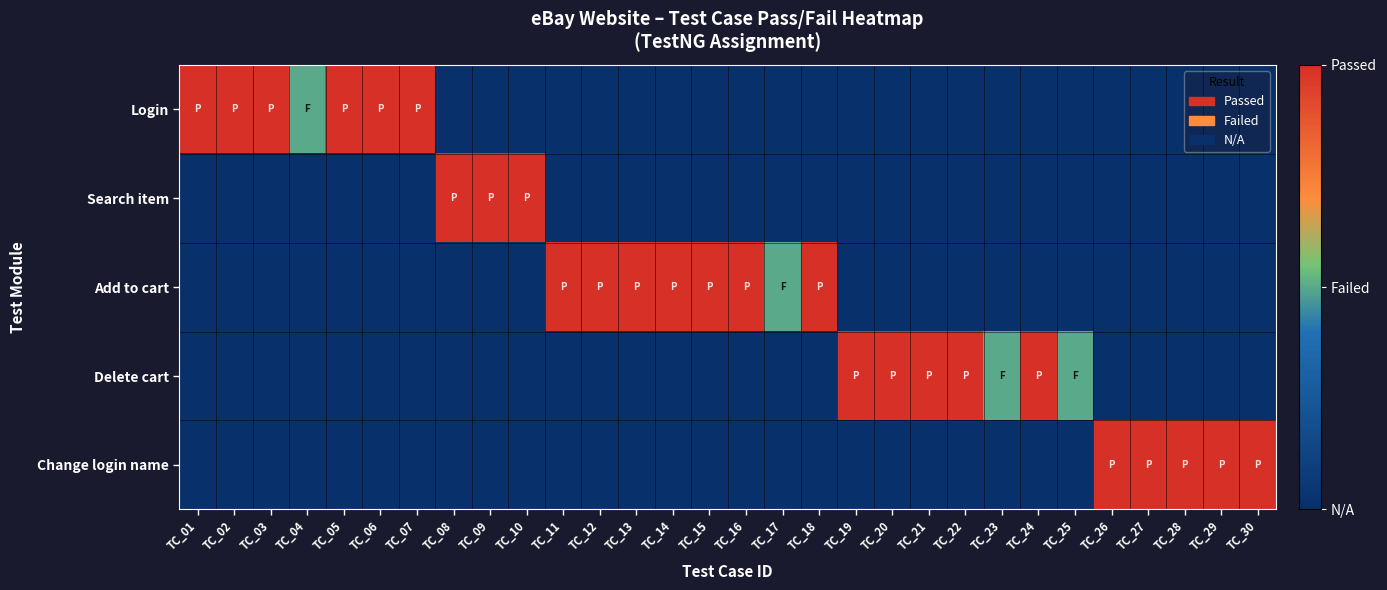

What is the spread (max minus min) of values at TC_24?

2